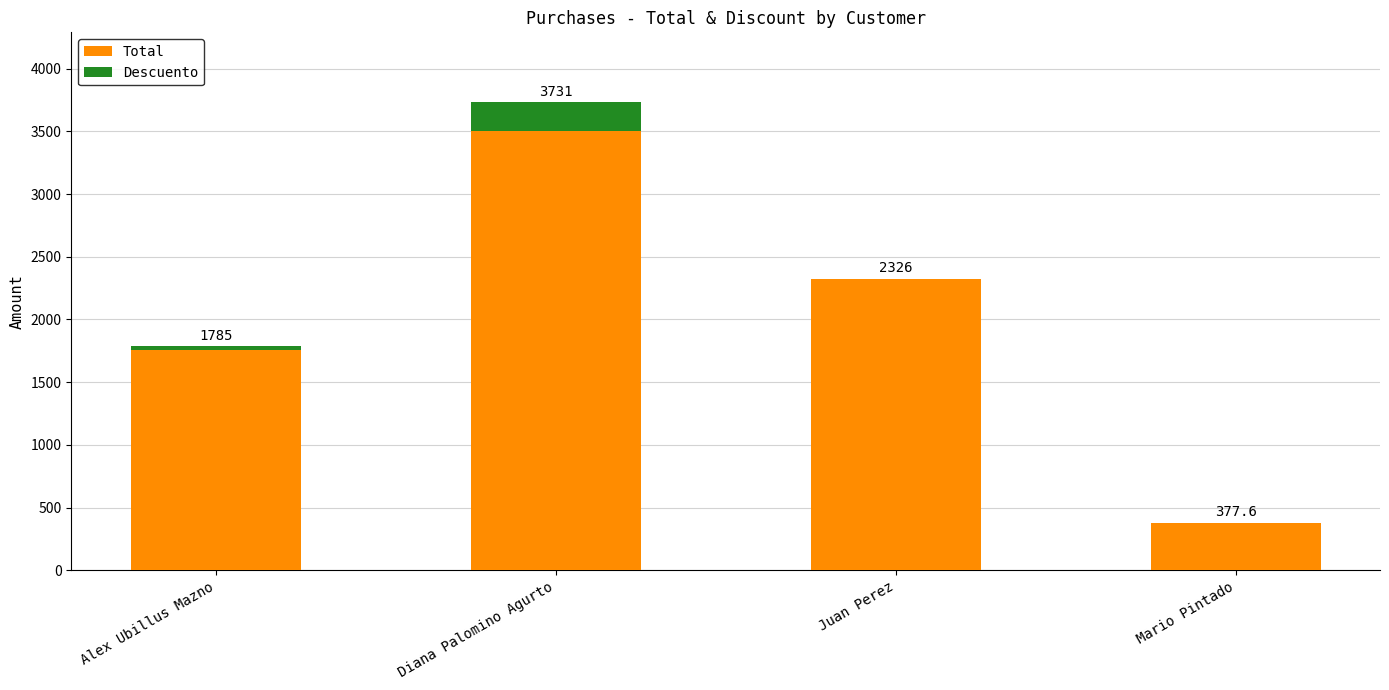

Which category has the highest value in the Total series?

Diana Palomino Agurto